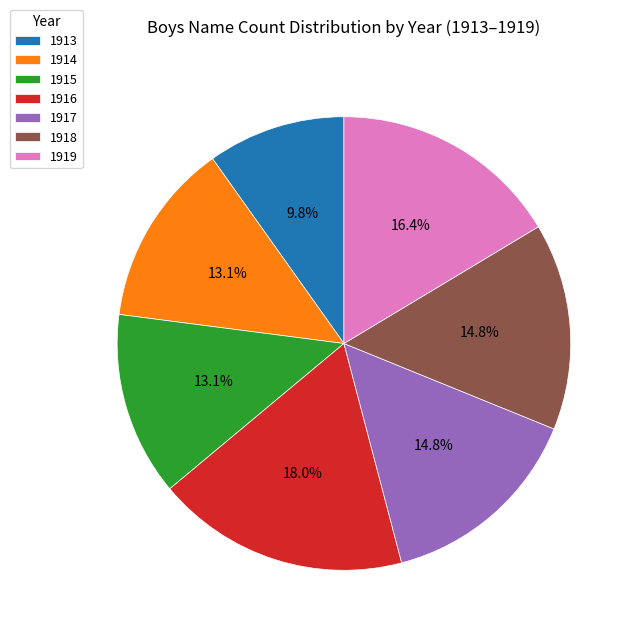

Which has a higher value, 1919 or 1915?

1919